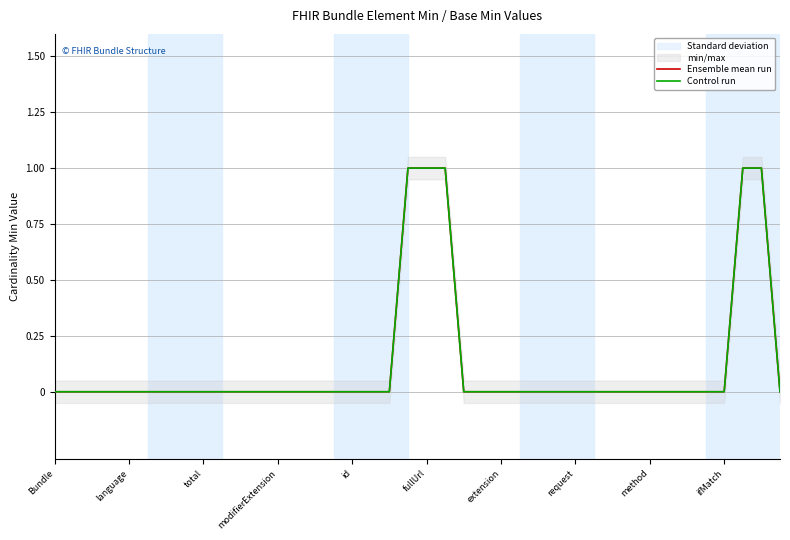

What is the label of the 30th point from the left?

29